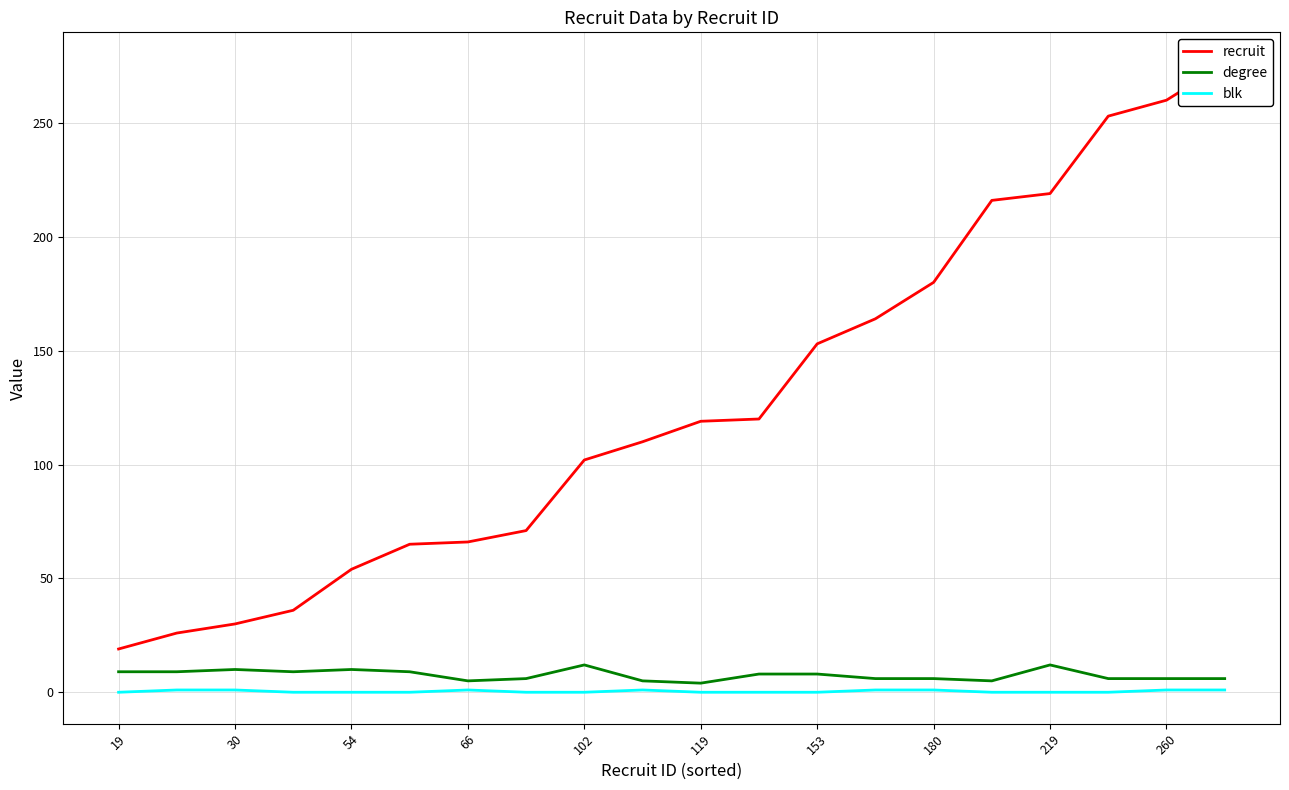

List the series in order of their peak value, lowest first.

blk, degree, recruit